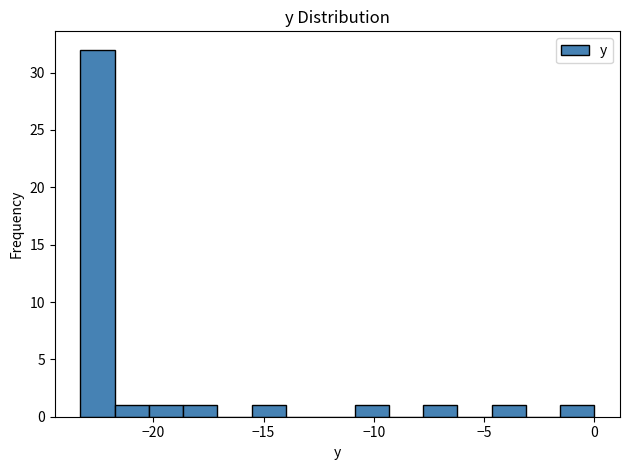

Read against the x-axis, roughly where is the centre of the tallest bar?

-22.5